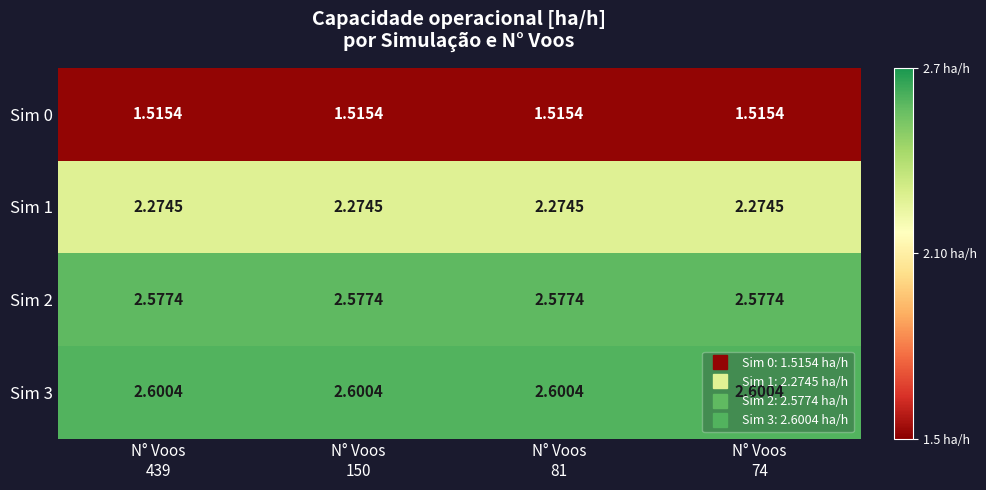

Which has a higher value, N° Voos
74 or N° Voos
150?

N° Voos
74